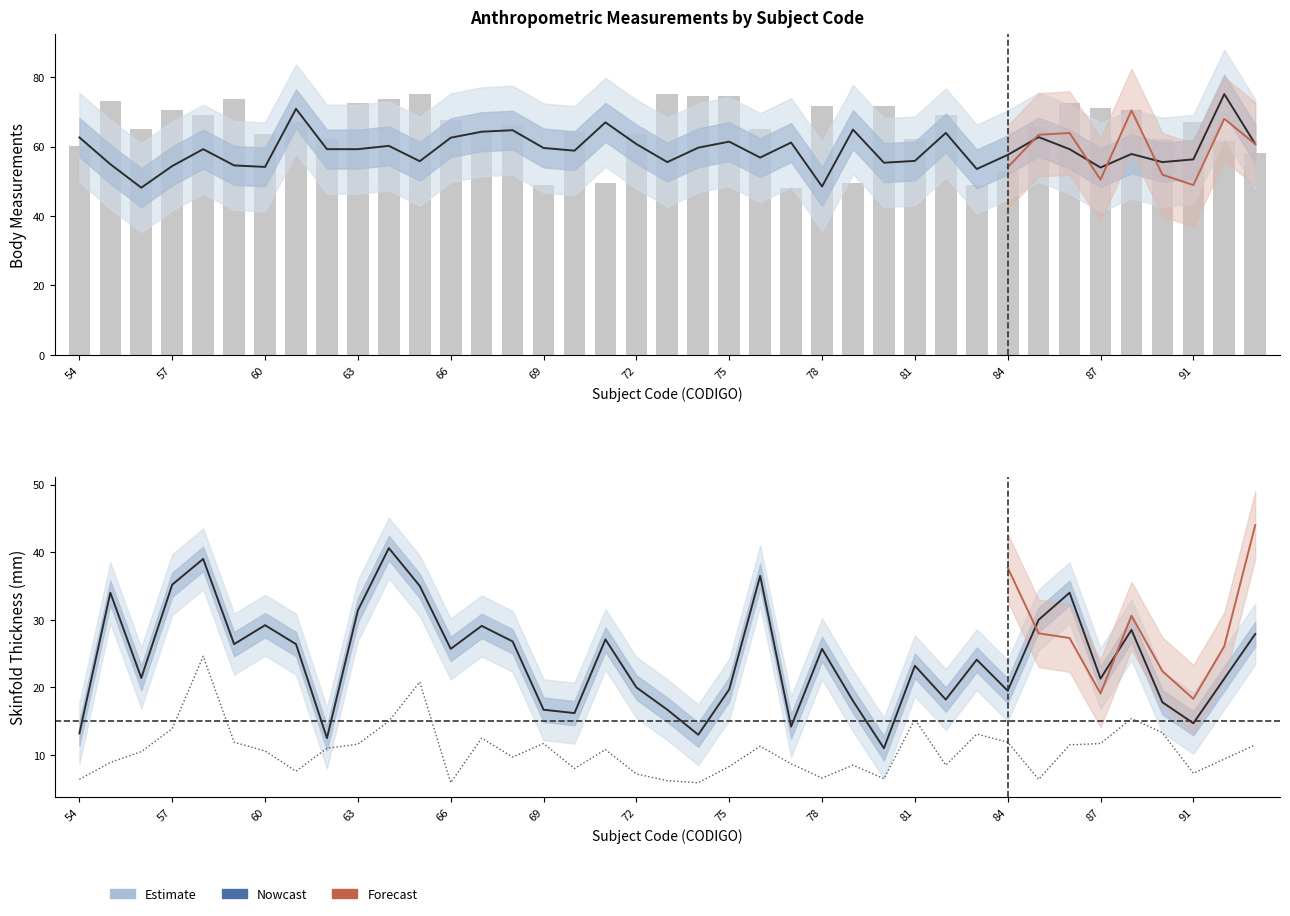

What is the lowest value of the PLI. SUBESCAPU (mm) series?

11.0